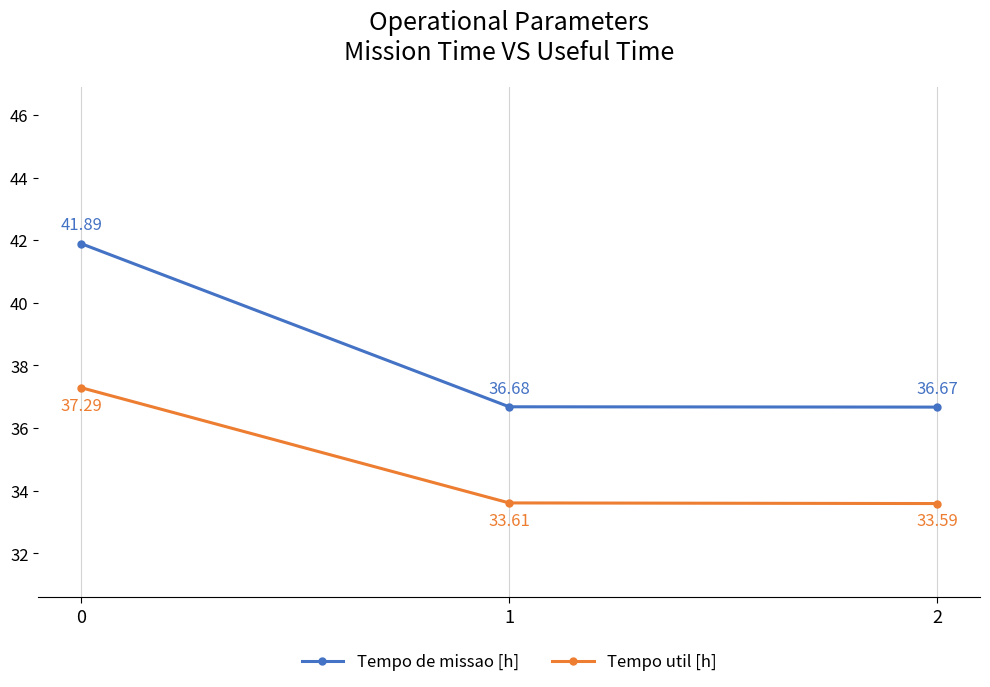

What is the sum of all Tempo util [h] values?

104.5